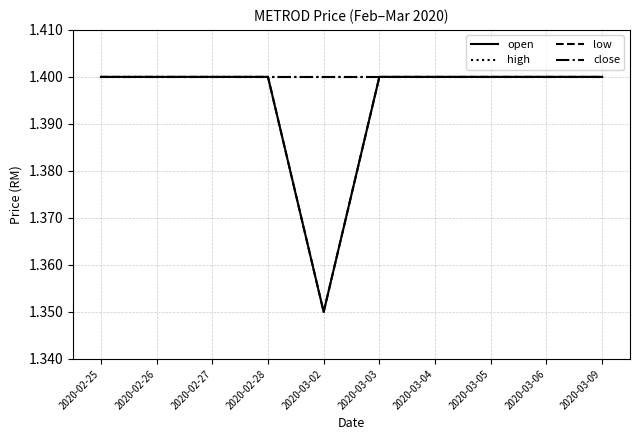

Is this an area chart (filled region under the line)?

No